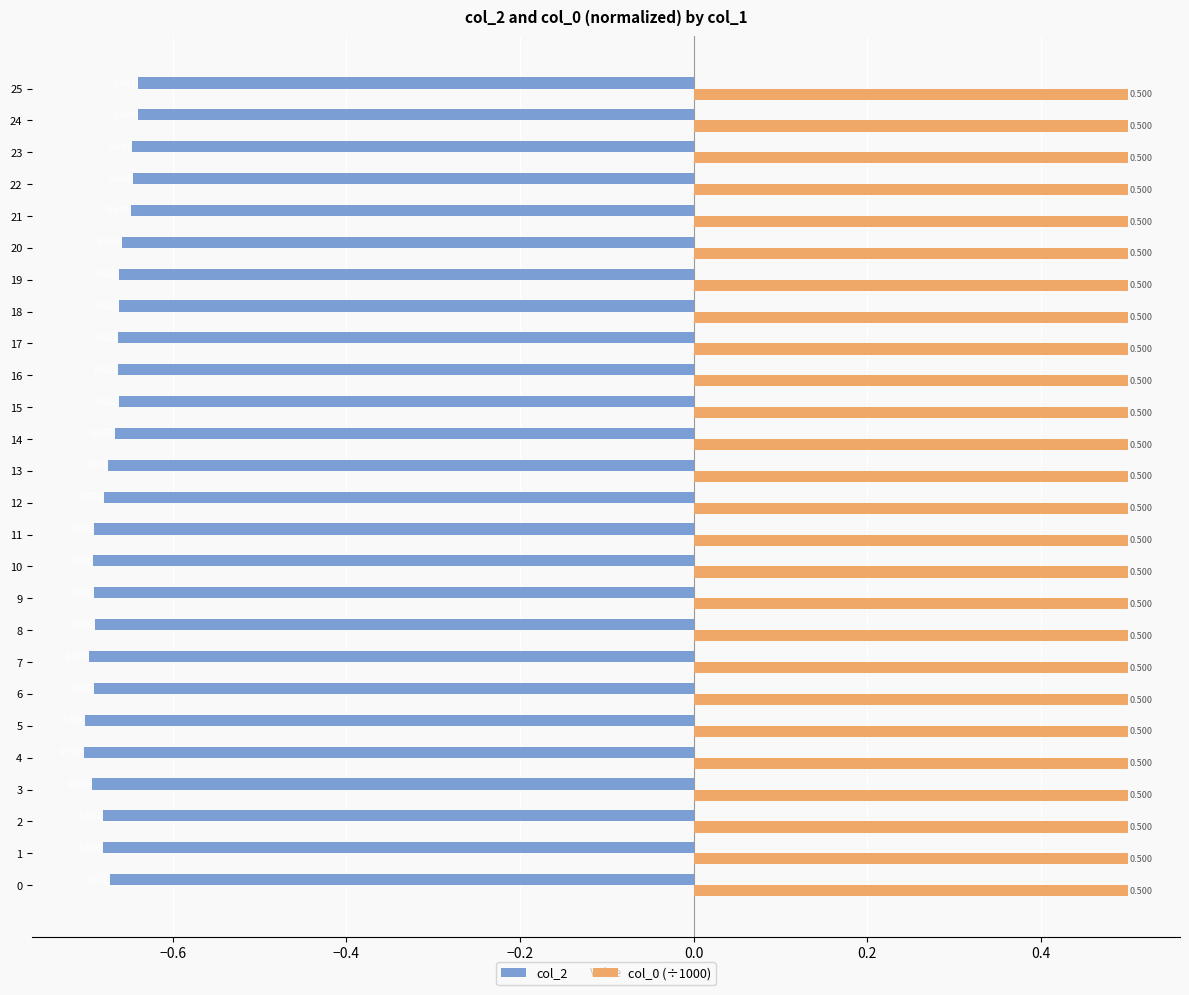

Reading left to right, what are all the values shown in this chart?

col_2: -0.7	-0.7	-0.7	-0.7	-0.7	-0.7	-0.7	-0.7	-0.7	-0.7	-0.7	-0.7	-0.7	-0.7	-0.7	-0.7	-0.7	-0.7	-0.7	-0.7	-0.7	-0.6	-0.6	-0.6	-0.6	-0.6
col_0 (÷1000): 0.3	0.3	0.3	0.3	0.3	0.3	0.3	0.3	0.3	0.3	0.3	0.3	0.3	0.3	0.3	0.3	0.3	0.3	0.3	0.3	0.3	0.3	0.3	0.3	0.3	0.3